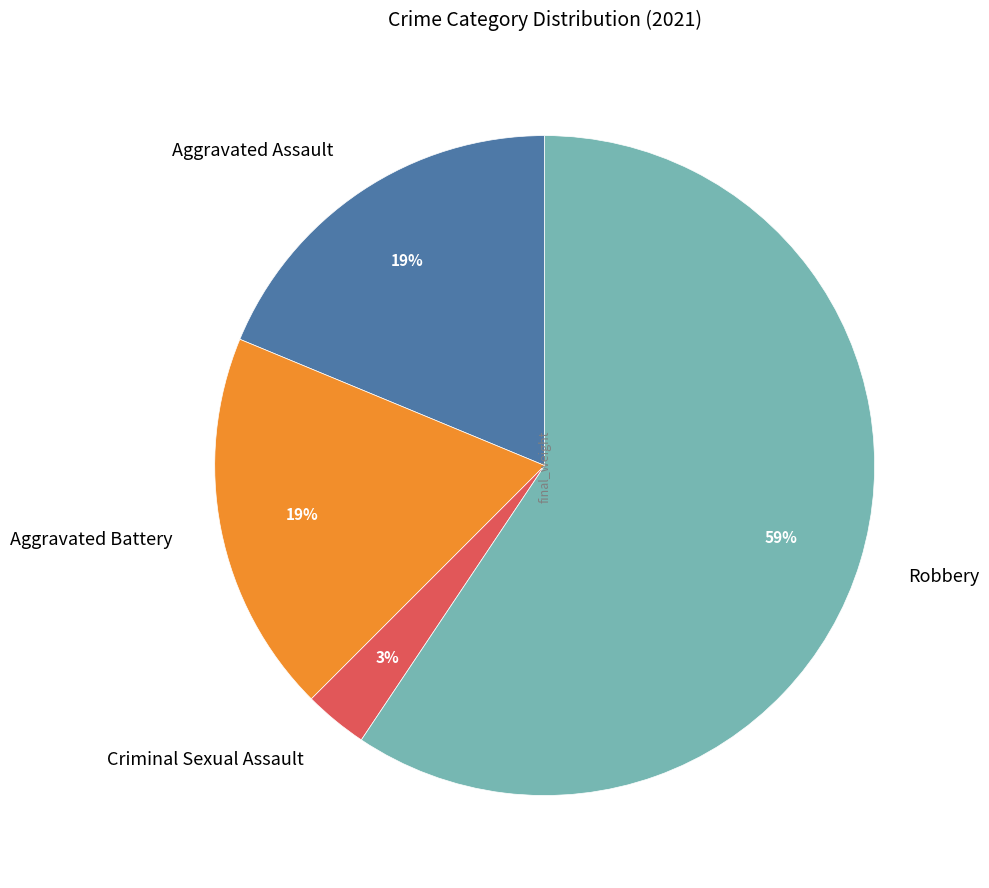

Approximately how many times larger is the value at Aggravated Battery compared to Aggravated Assault?

1.0